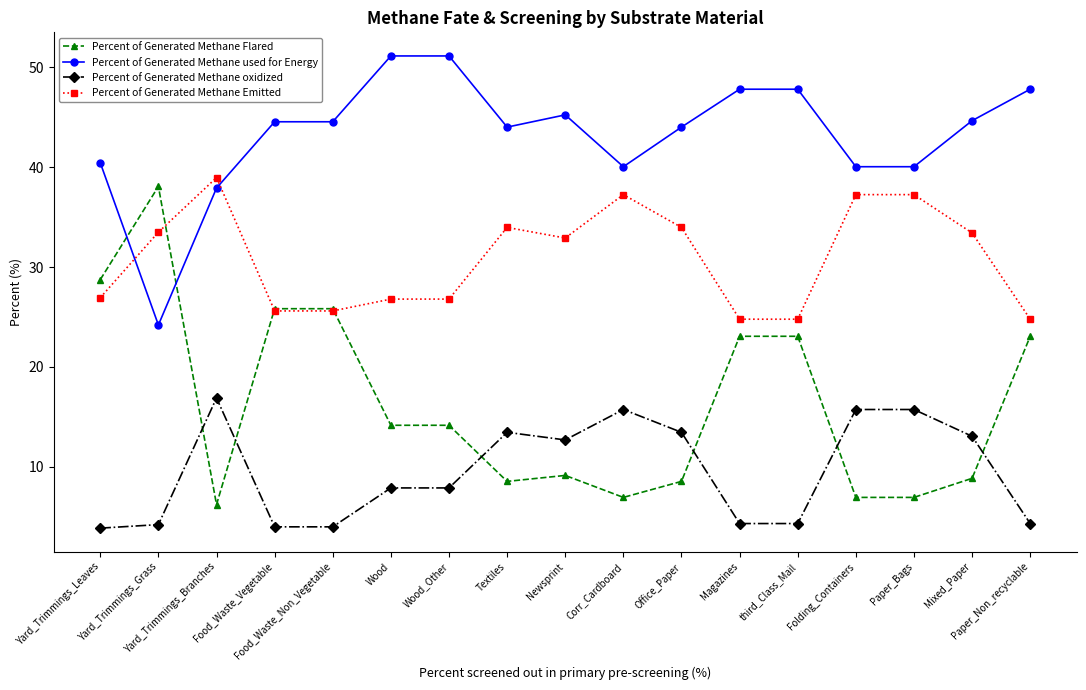

True or false: Percent of Generated Methane Emitted has a value of 37.3 at Corr_Cardboard.

True